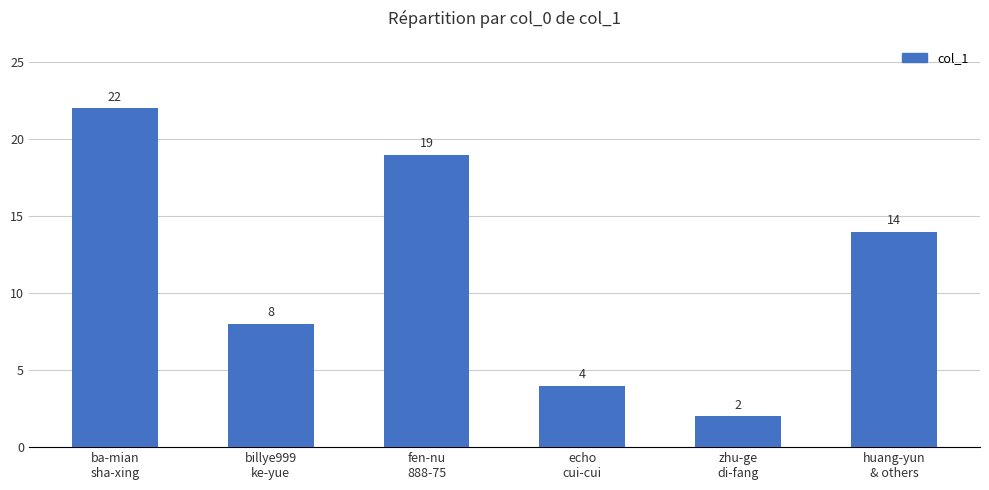

Reading right to left, list all the values displayed in this chart.

huang-yun
& others=14	zhu-ge
di-fang=2	echo
cui-cui=4	fen-nu
888-75=19	billye999
ke-yue=8	ba-mian
sha-xing=22